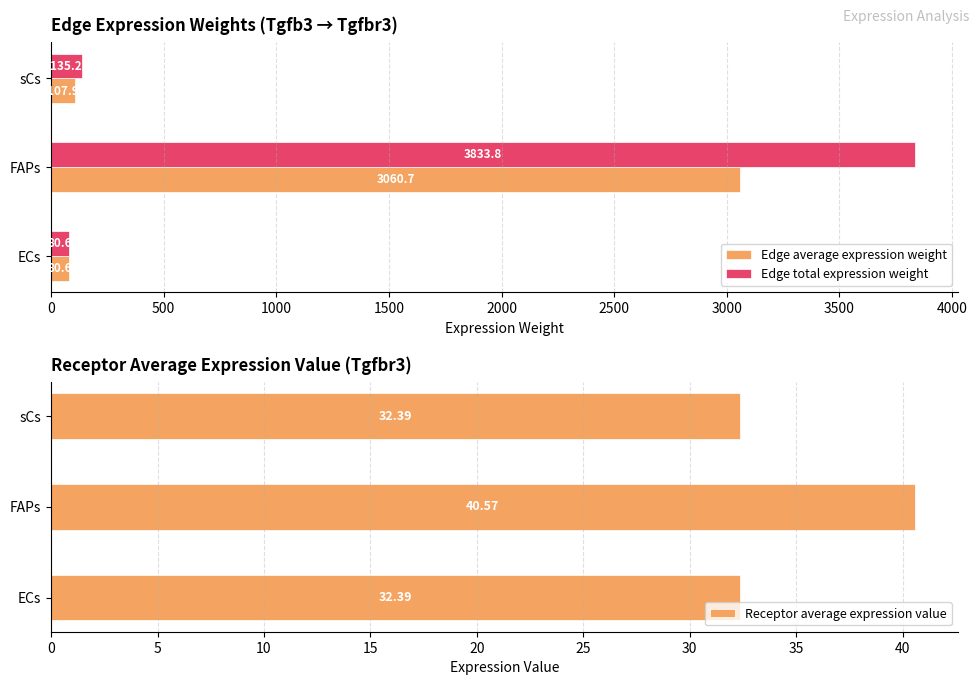

What is the approximate value of Edge total expression weight at sCs?

135.2